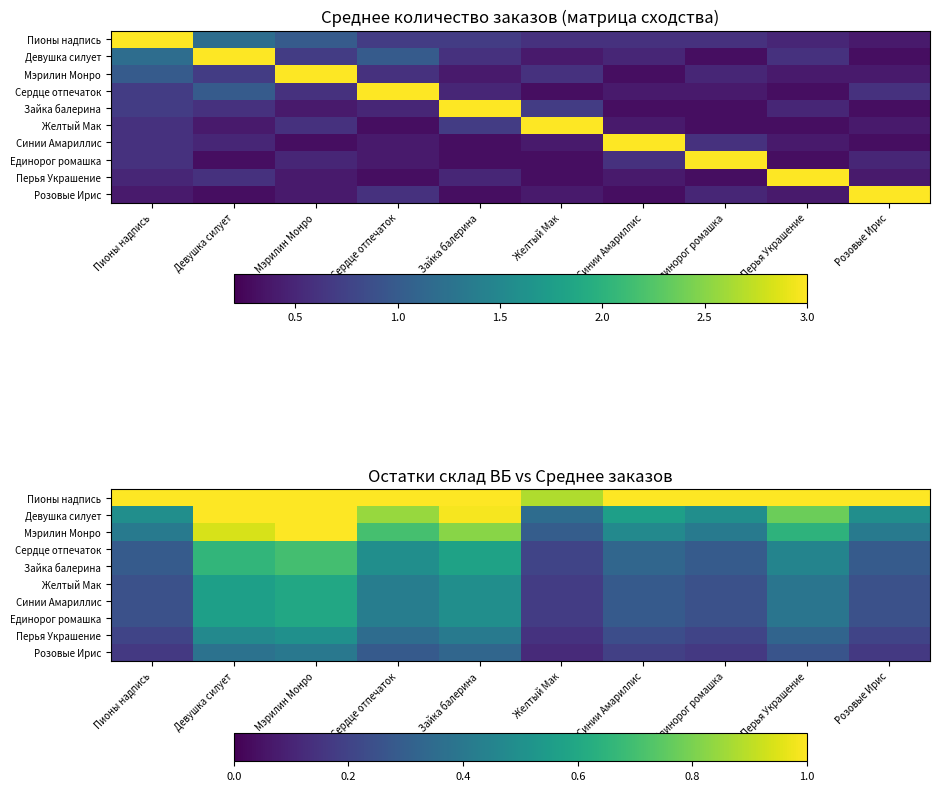

What is the approximate value of Единорог ромашка at Розовые Ирис?

0.2